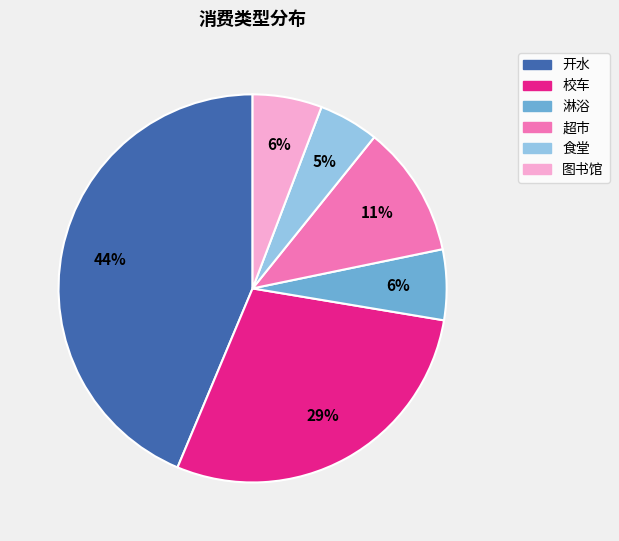

To the nearest percent, what is the average slice percentage?

17%